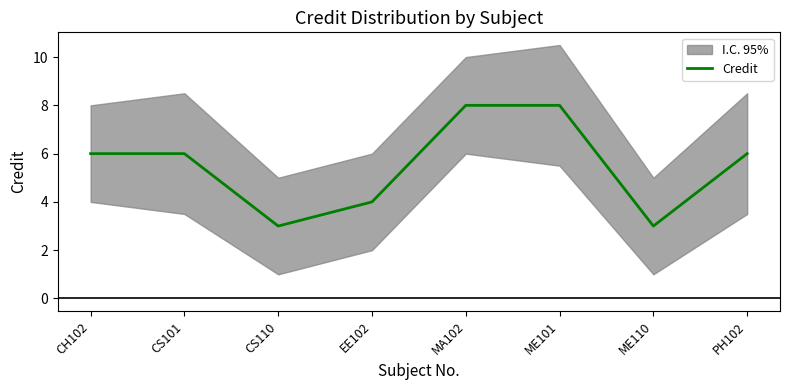

Where does the data first go above 6?

MA102